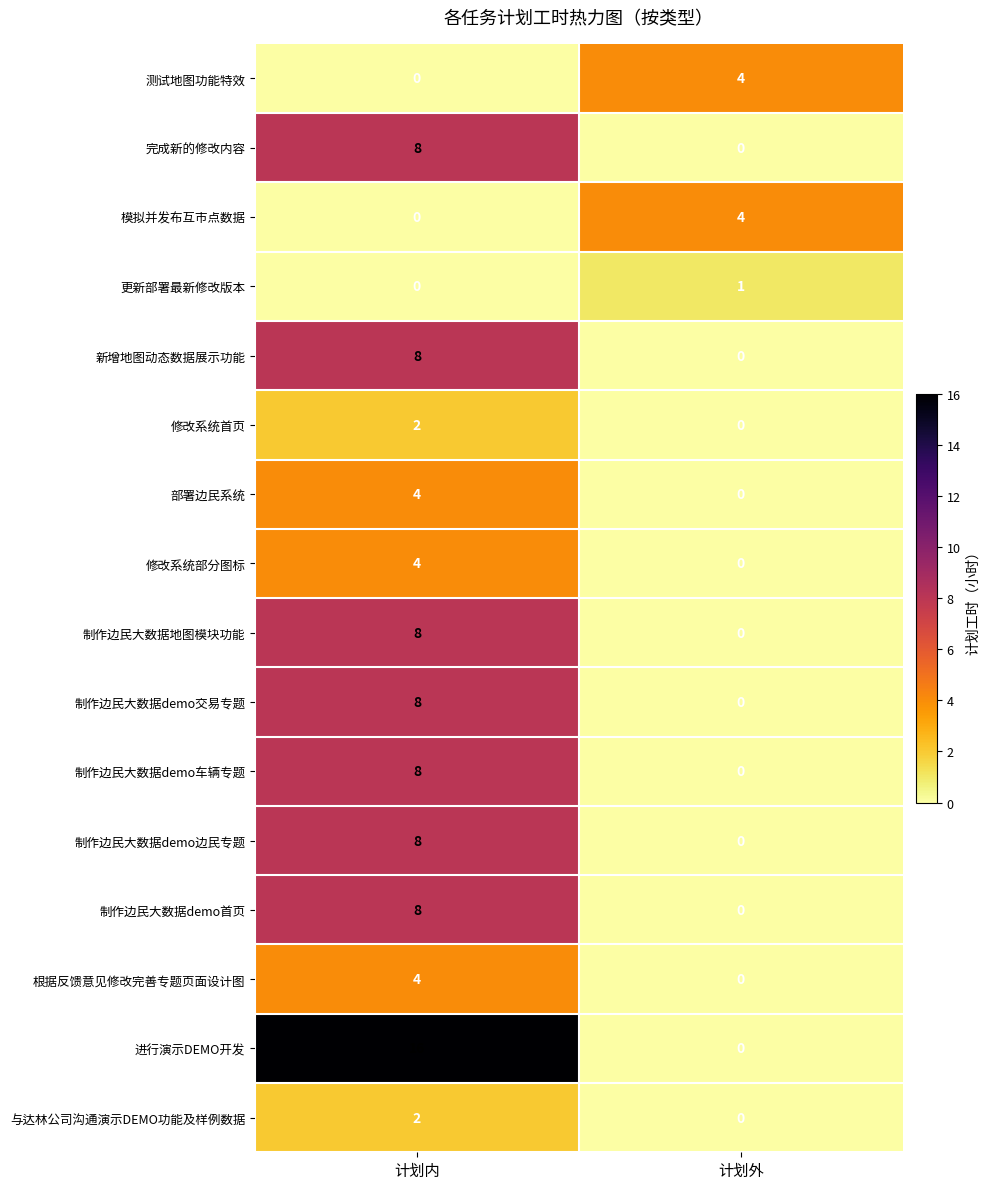

Is it true that 进行演示DEMO开发 equals 0 at 计划外?

True